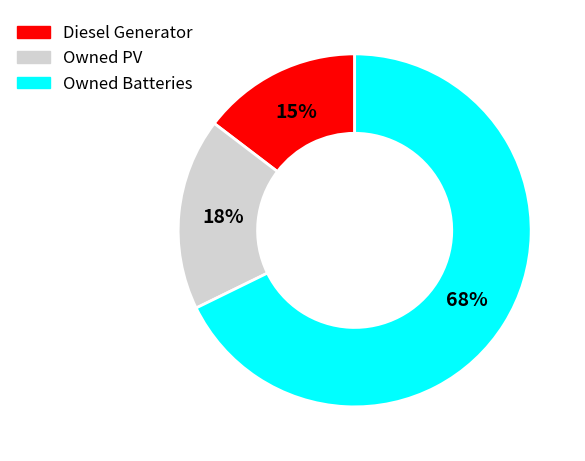

To the nearest percent, what is the average slice percentage?

33%